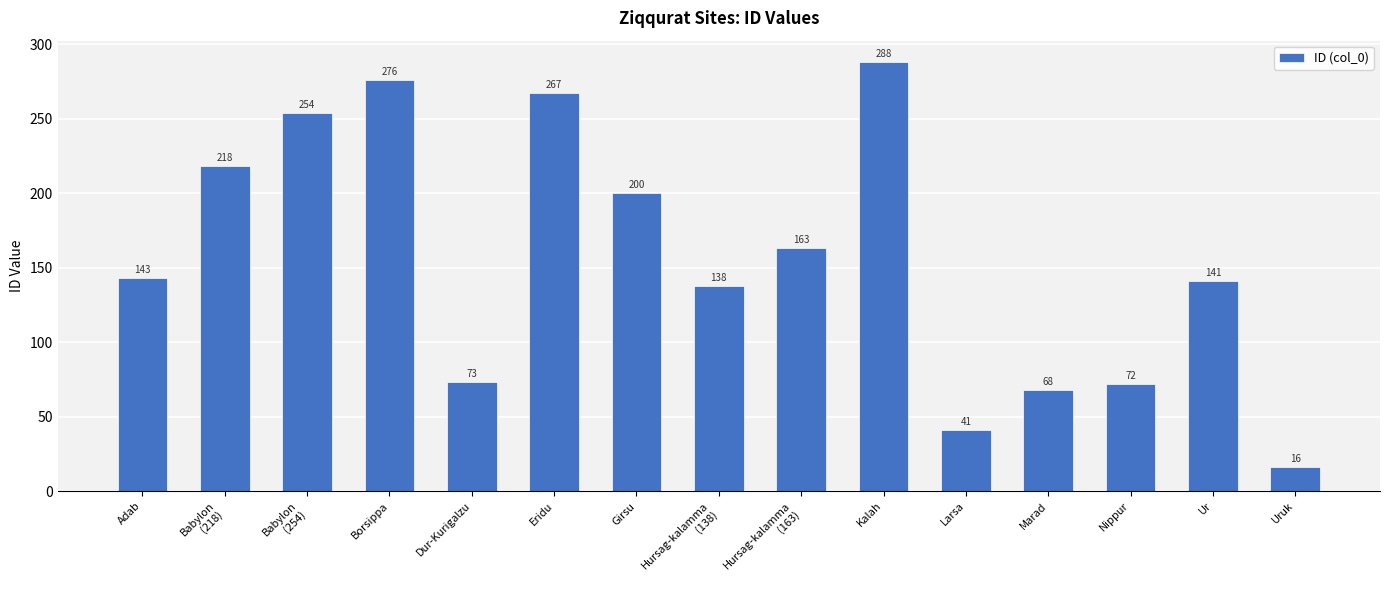

List the labels in order of value, largest first.

Kalah, Borsippa, Eridu, Babylon
(254), Babylon
(218), Girsu, Hursag-kalamma
(163), Adab, Ur, Hursag-kalamma
(138), Dur-Kurigalzu, Nippur, Marad, Larsa, Uruk